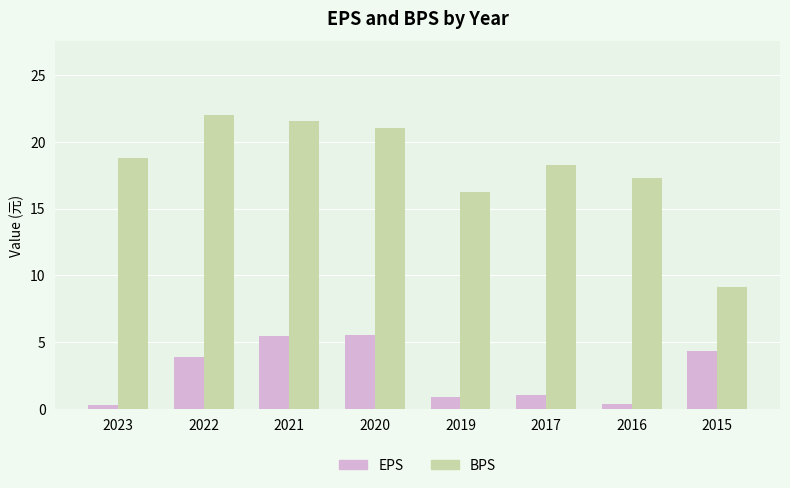

The EPS series shows 3.4 at 2020. True or false?

False